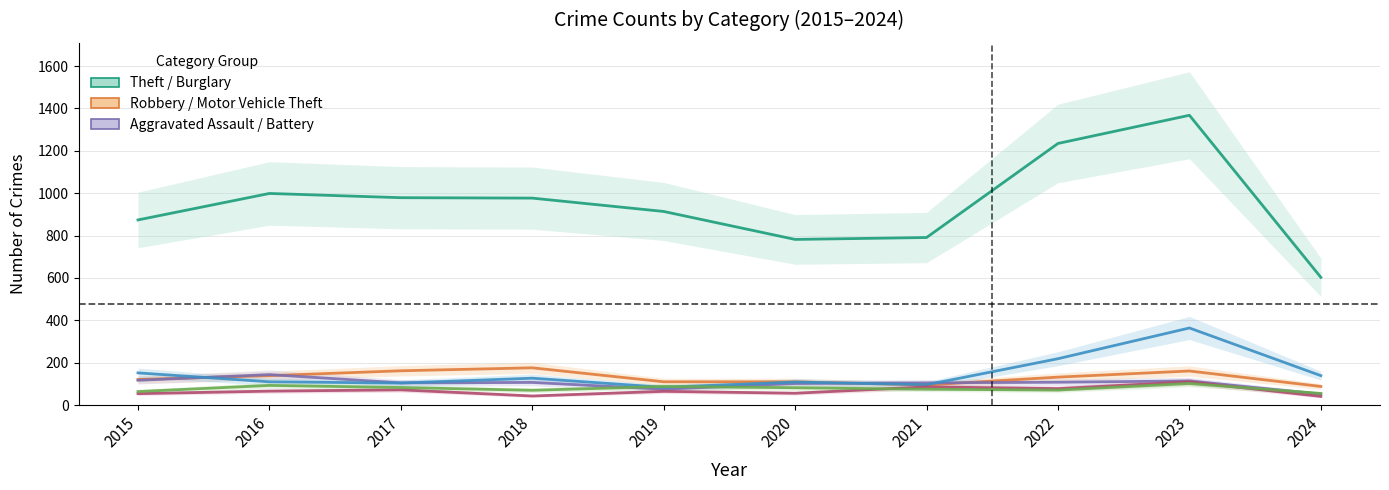

Where does the Aggravated Battery series first go above 82?

2016